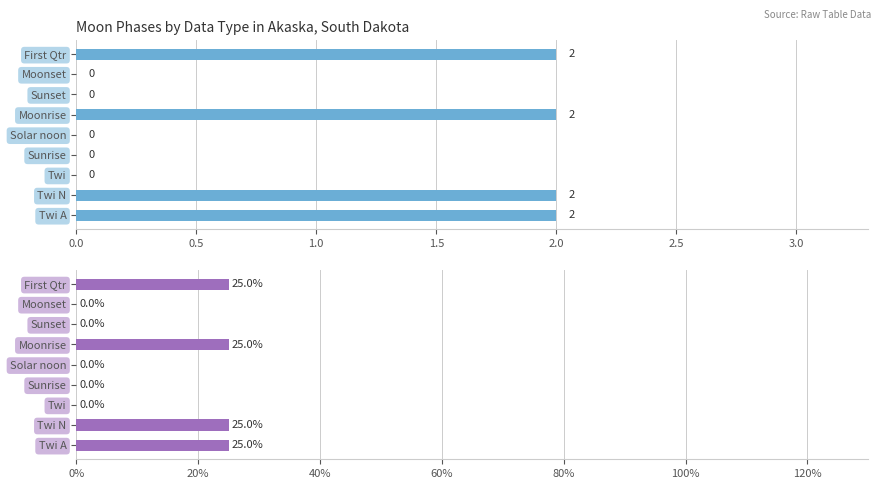

What is the maximum value shown in the chart?

25